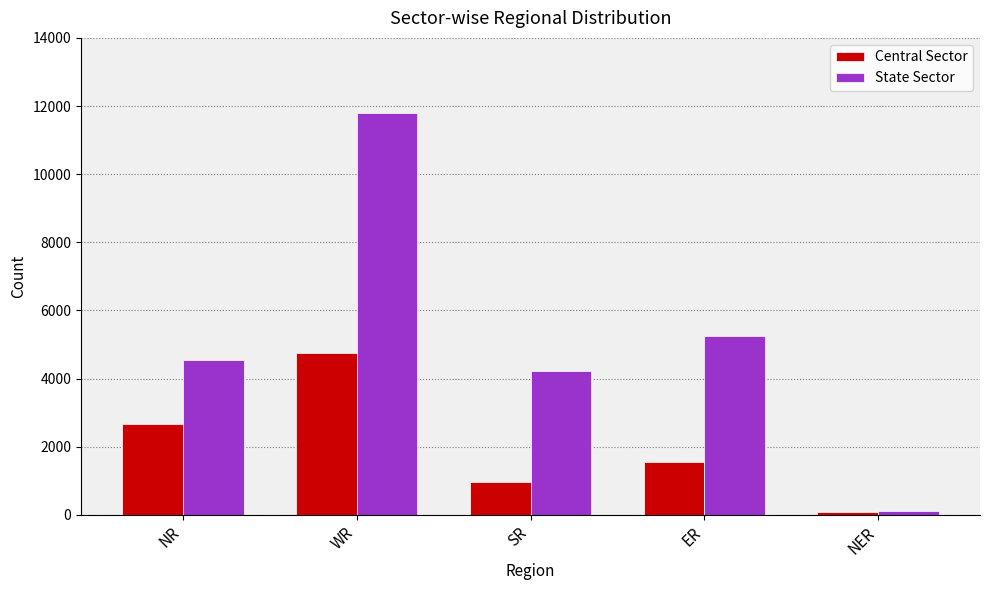

At which category is the sum across all series the highest?

WR